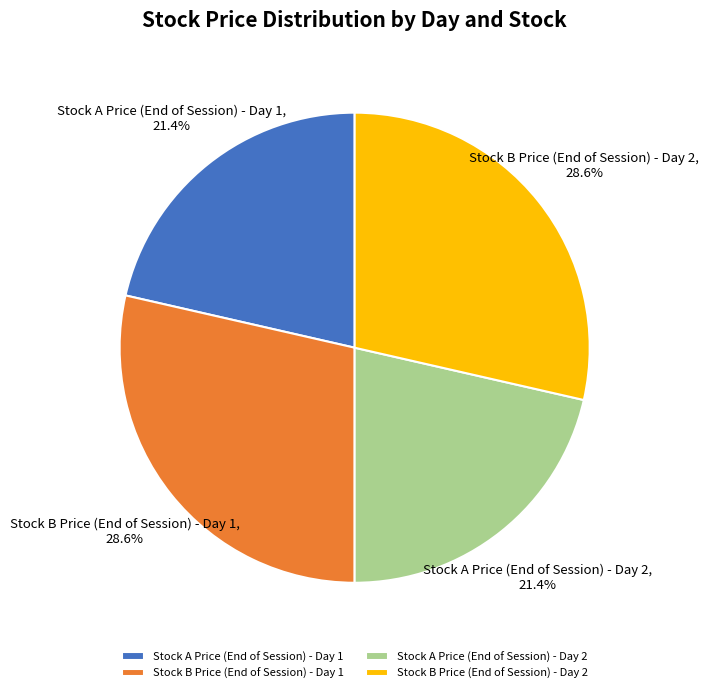

How many segments does this pie chart have?

4